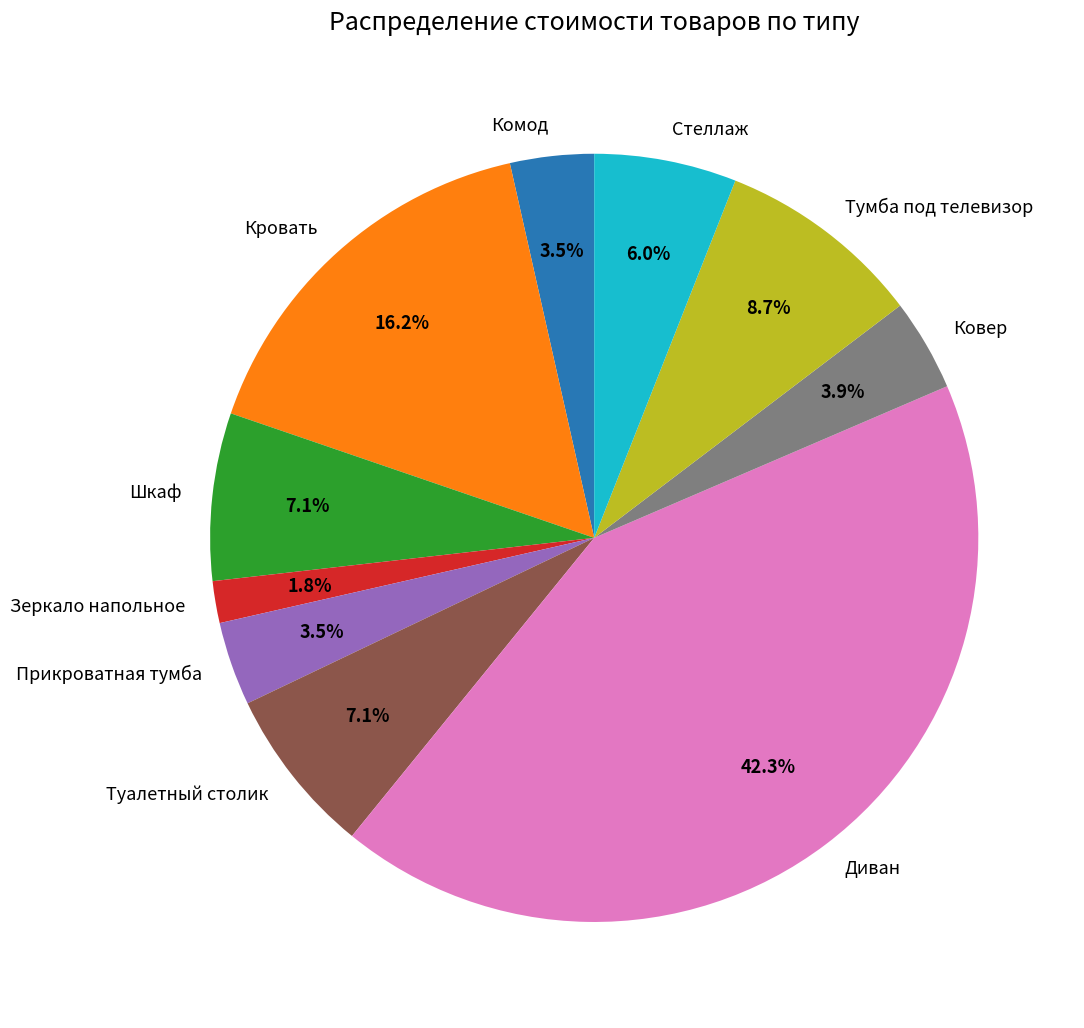

Is there a majority slice in this chart?

No